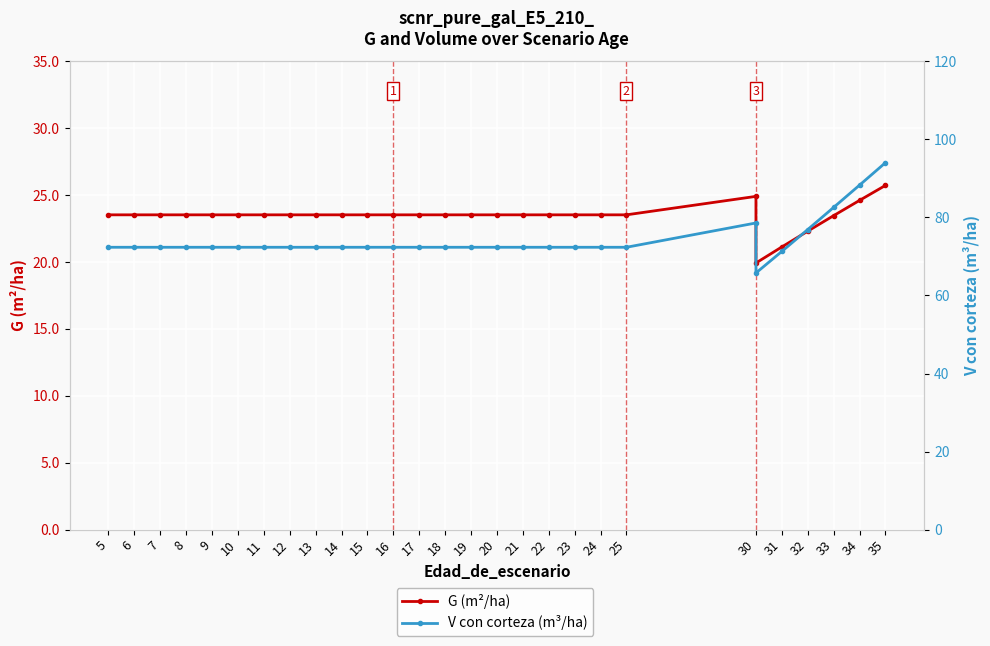

Which has a higher value, 9 or 20?

9